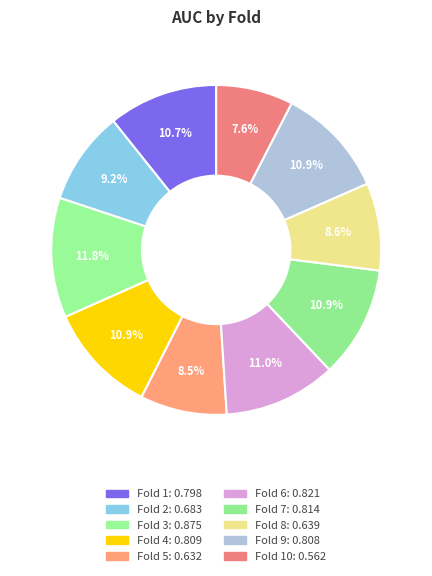

To the nearest percent, what is the average slice percentage?

10%